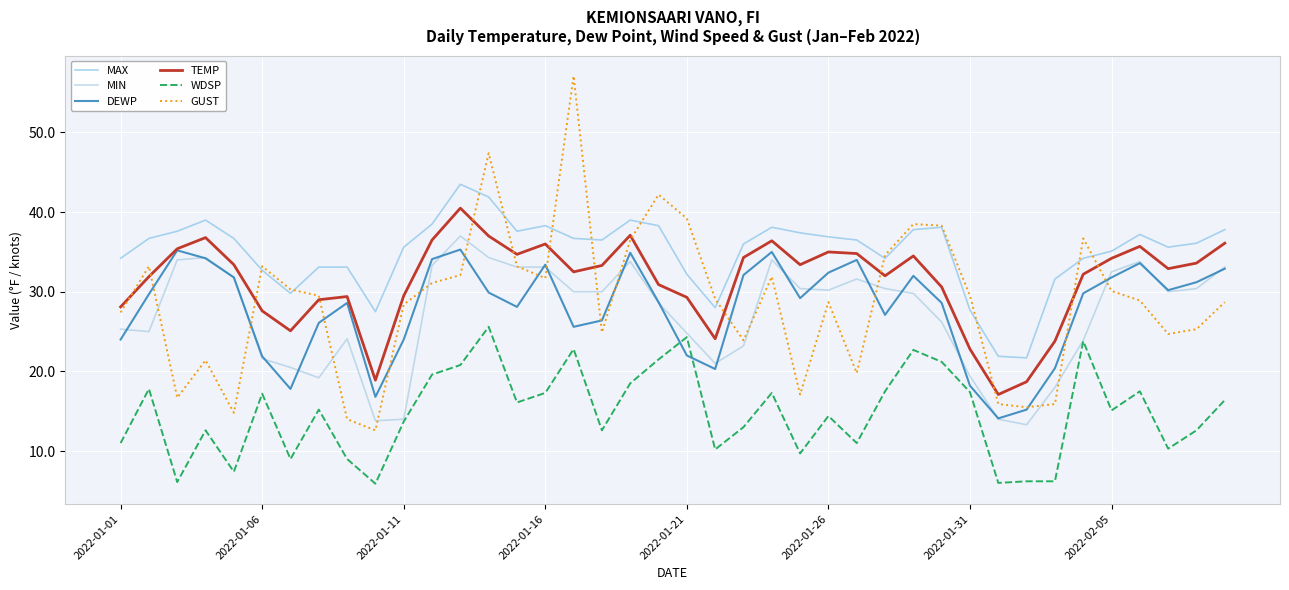

How many interior local valleys does the DEWP series have?

9